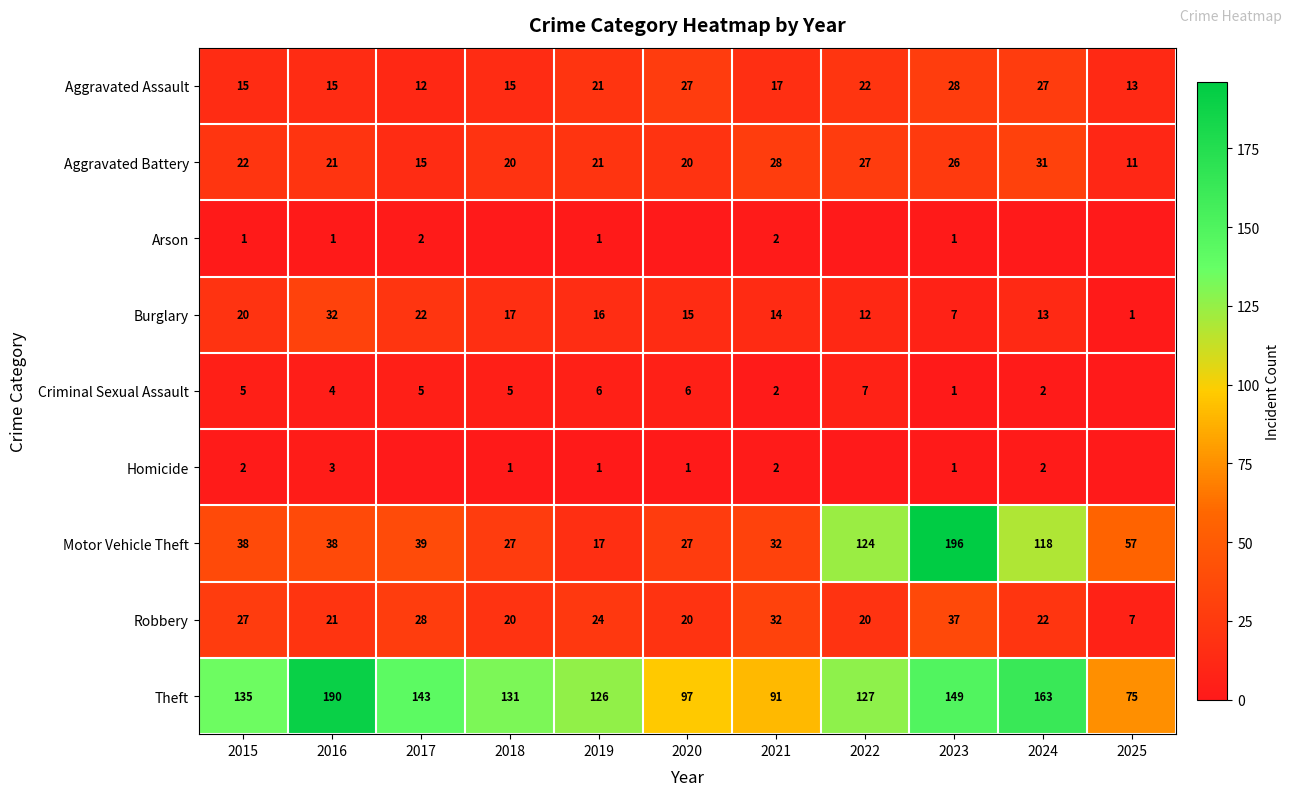

What is the difference between the highest and lowest values at 2022?

127